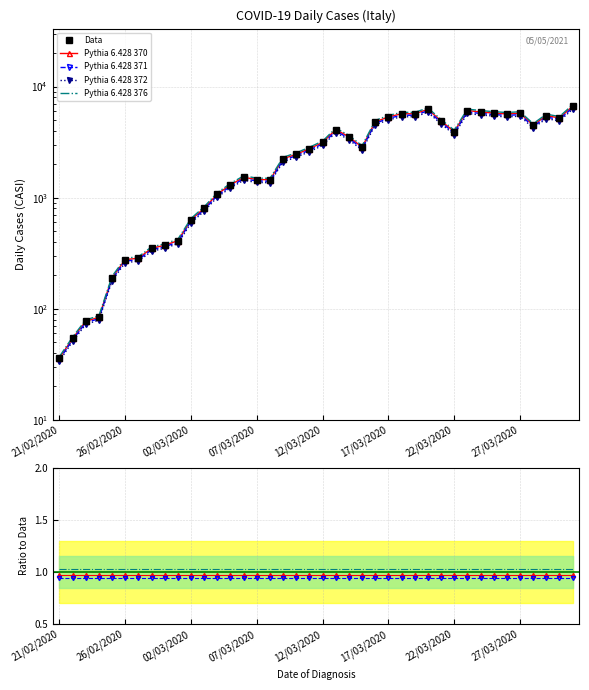

True or false: Pythia 6.428 371 and Pythia 6.428 372 intersect in this chart.

False